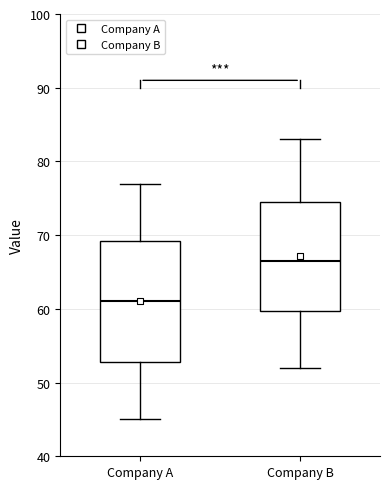

Reading left to right, transcribe this box plot: for each box, give where its median line is, the range the box spans, and where its two whiskers end, as read against the y-axis. The values are not printed on the chart, so give them approximately, as read against the axis.

Company A: median 61, box 53 to 69, whiskers 45 to 77
Company B: median 67, box 60 to 75, whiskers 52 to 83